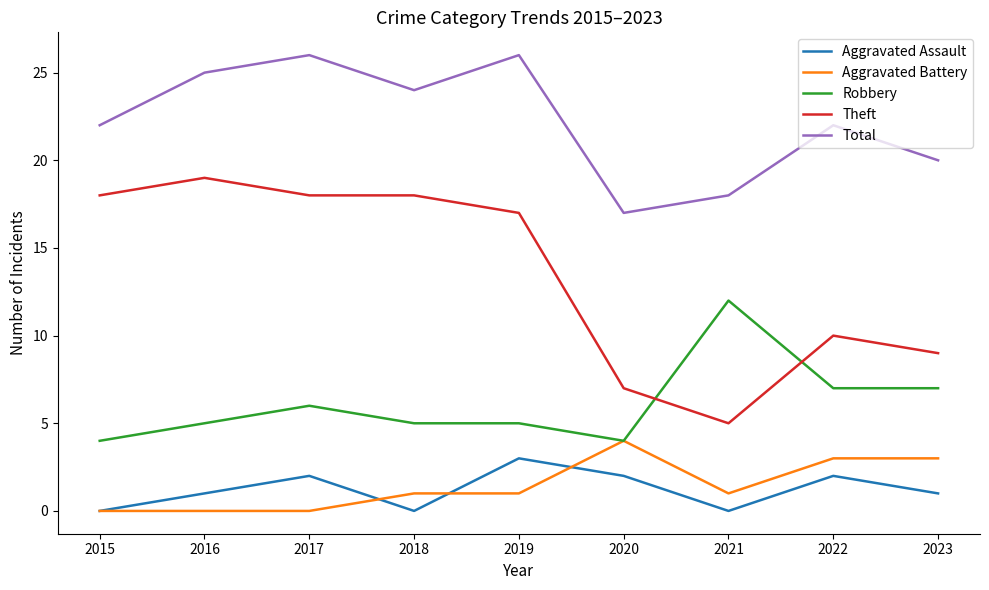

What is the greatest value displayed?

26